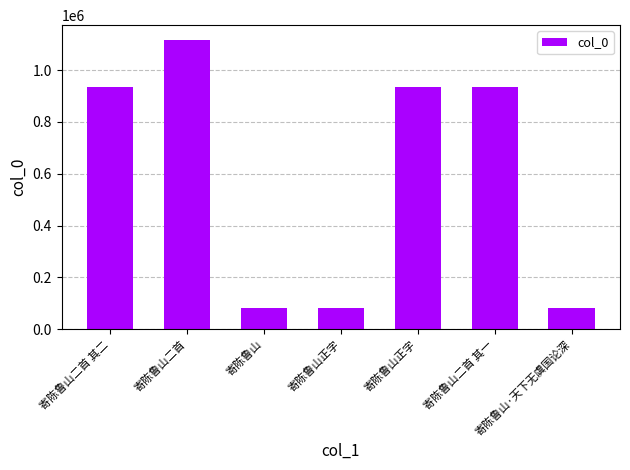

Where is the data nearest to the value 599468?

寄陈鲁山二首 其一